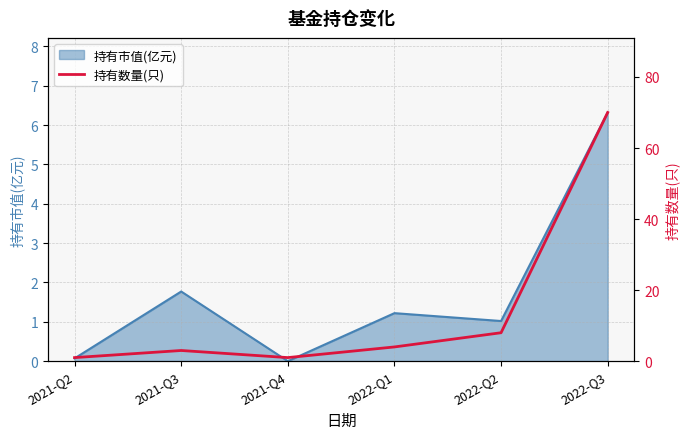

How many data points are less than 4?

3